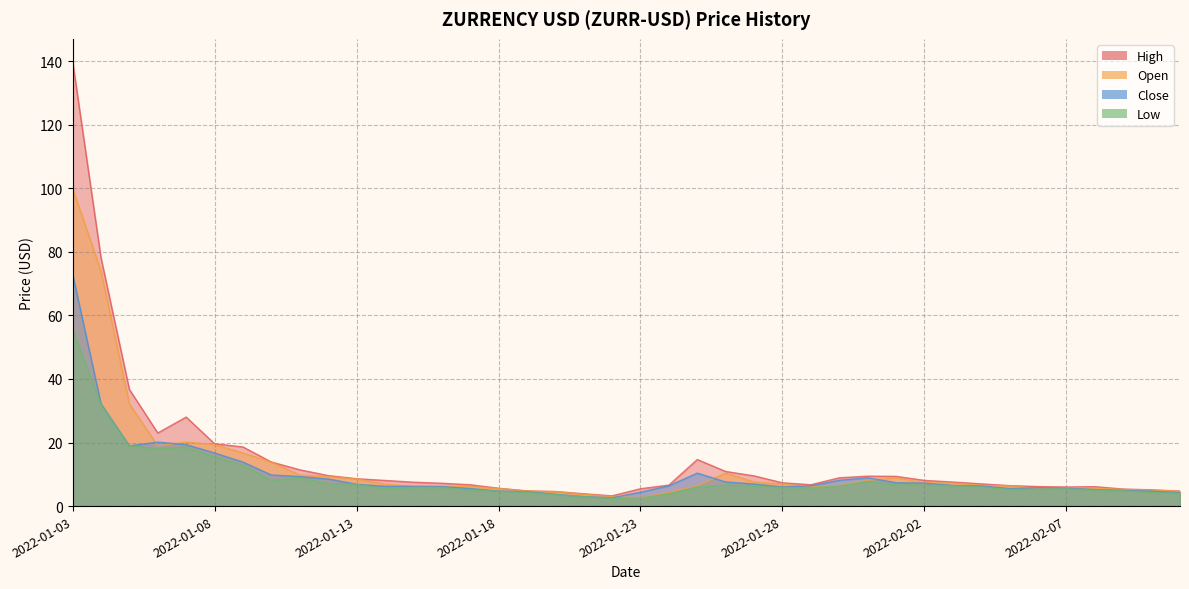

How many interior local valleys does the Close series have?

5